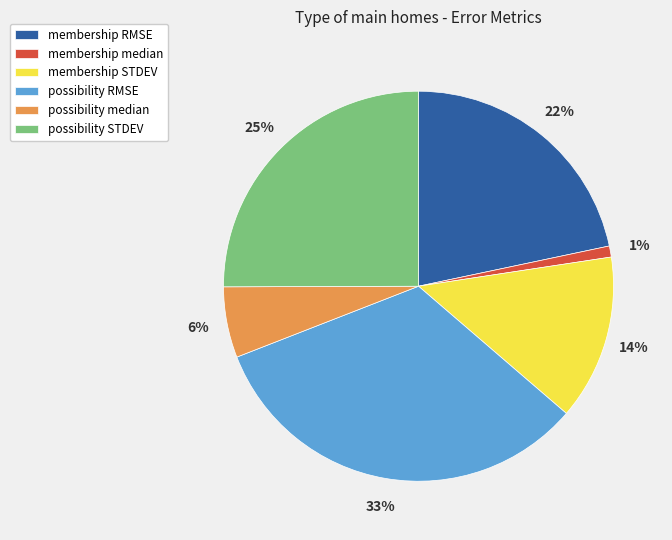

Rank the categories by value from highest to lowest.

possibility RMSE, possibility STDEV, membership RMSE, membership STDEV, possibility median, membership median